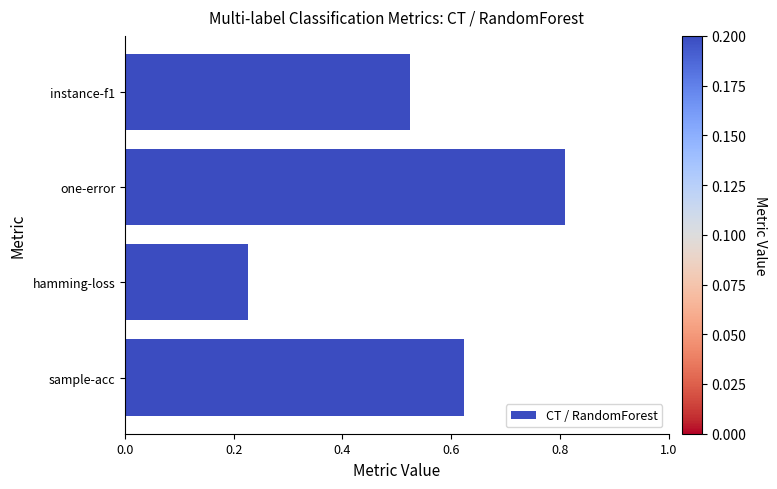

What is the sum of all values?

2.2